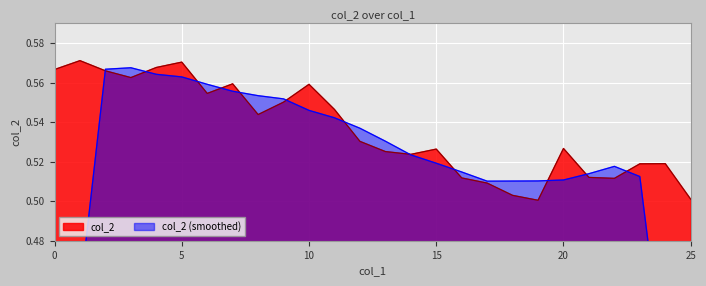

Rank the categories by value from lowest to highest.

19, 25, 18, 17, 22, 16, 21, 23, 24, 14, 13, 15, 20, 12, 8, 11, 9, 6, 10, 7, 3, 2, 0, 4, 5, 1